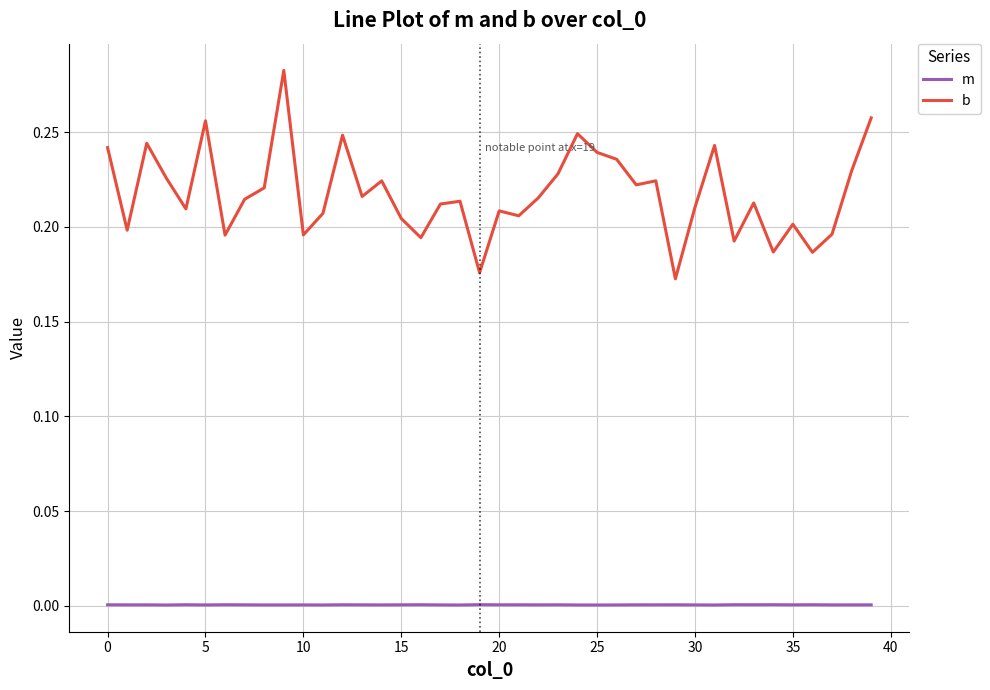

True or false: b has more than 2 interior local peaks.

True